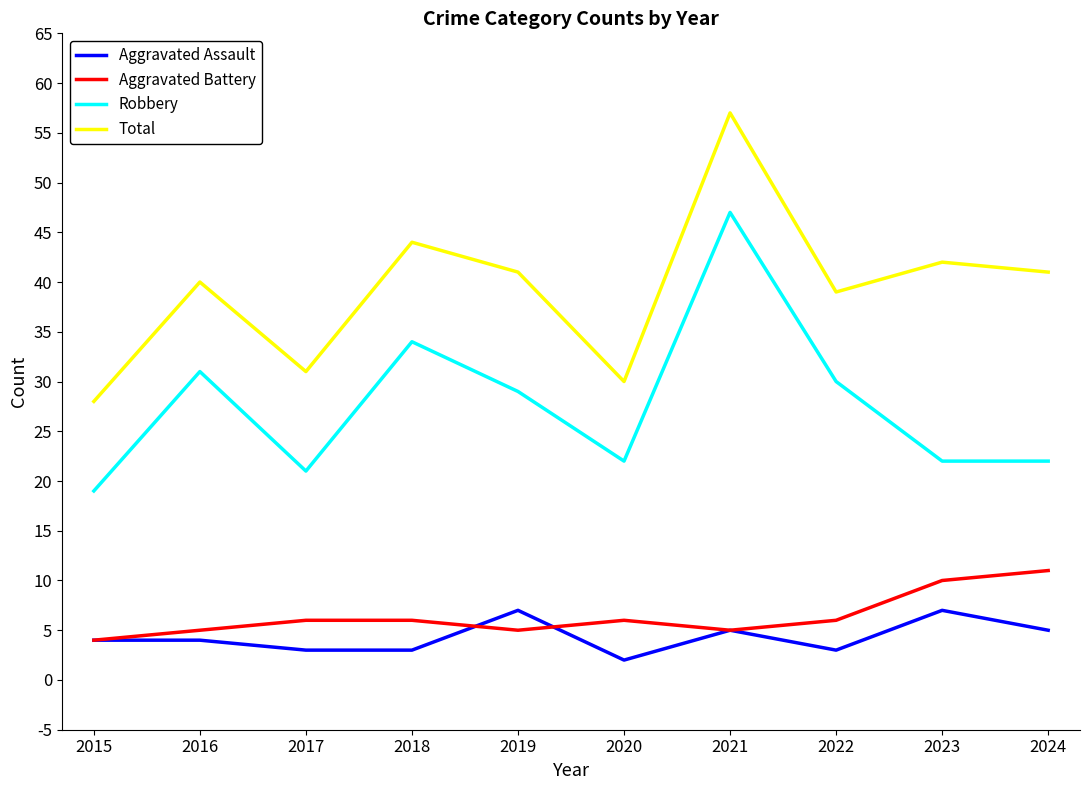

At which category is the sum across all series the highest?

2021